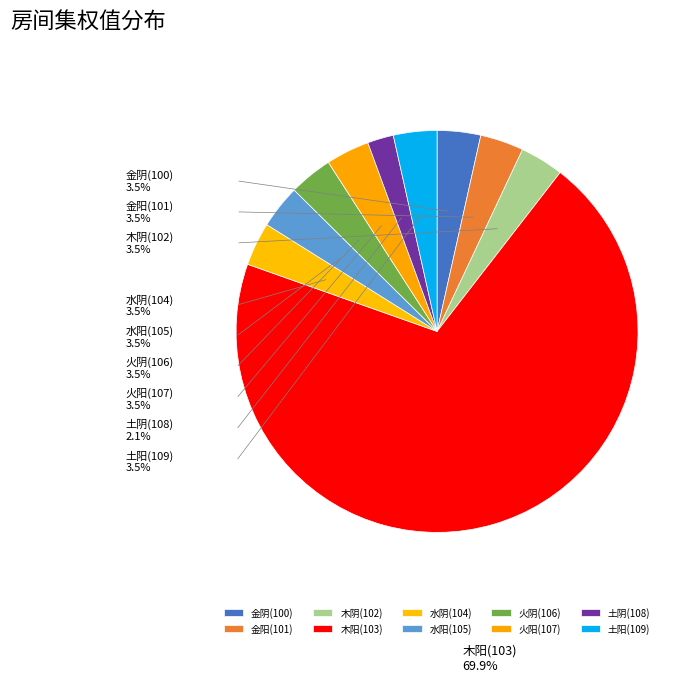

How many segments does this pie chart have?

10